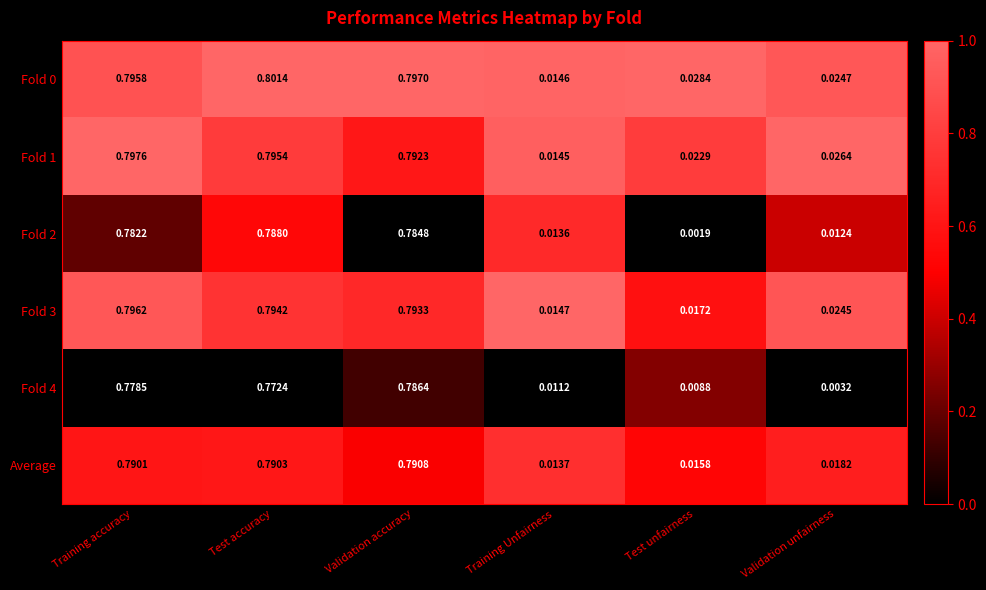

At which category does the chart reach its peak across all series?

Test accuracy